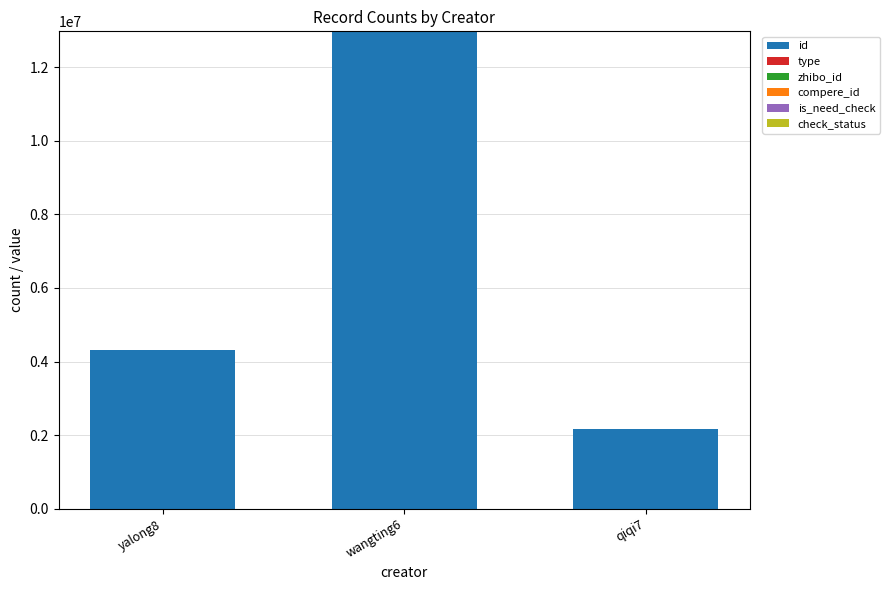

What is the maximum value for id?

12970273